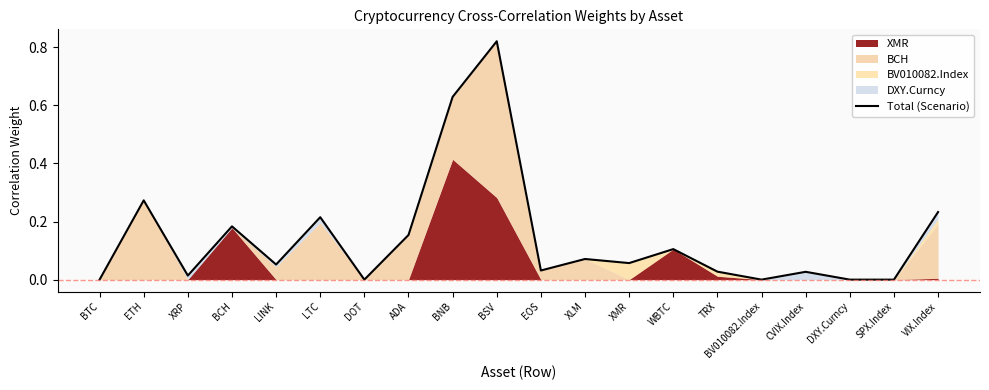

The chart shows a value of 0.0 at TRX. True or false?

False